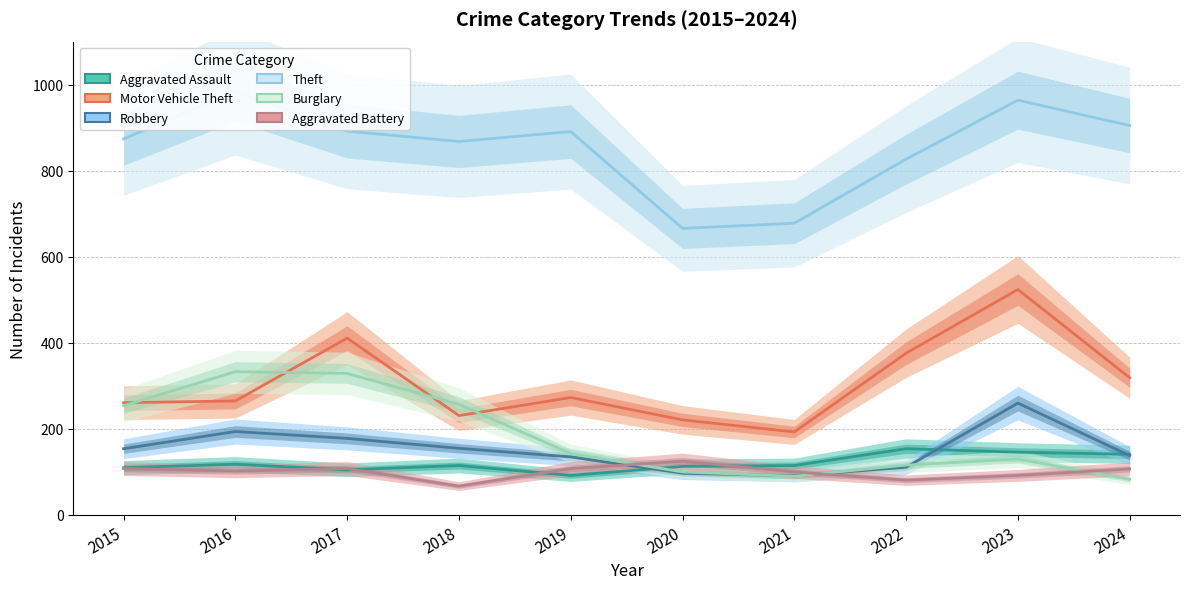

What is the difference between the second highest and second lowest values in the Aggravated Assault series?

41